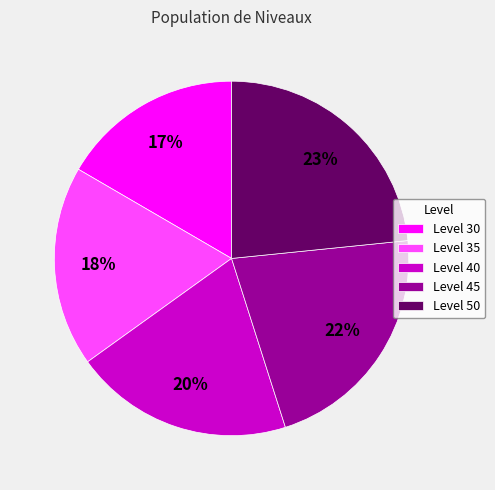

Between Level 35 and Level 30, which is larger?

Level 35